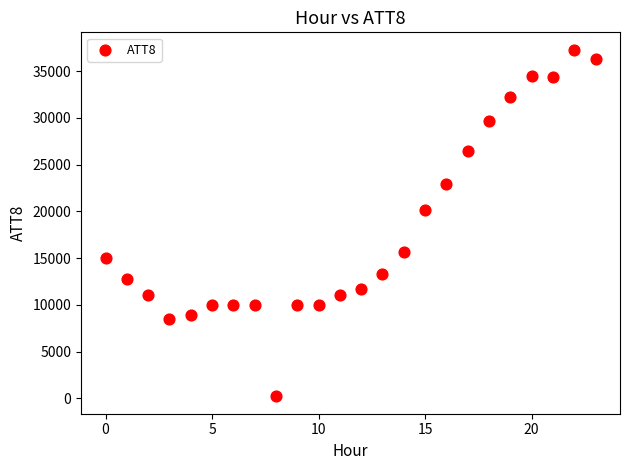

What is the range of Y values (max minus min)?

37100